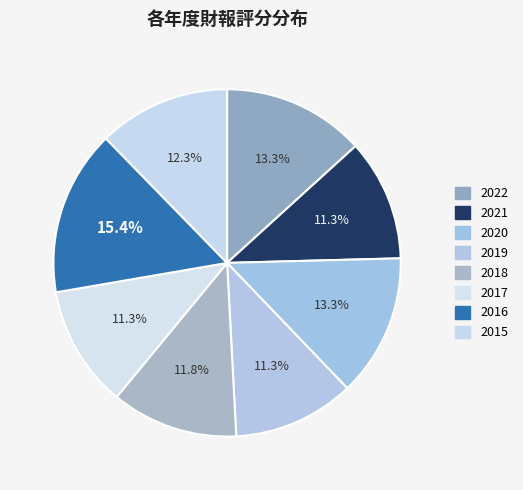

Is there any slice that represents more than half of the pie?

No